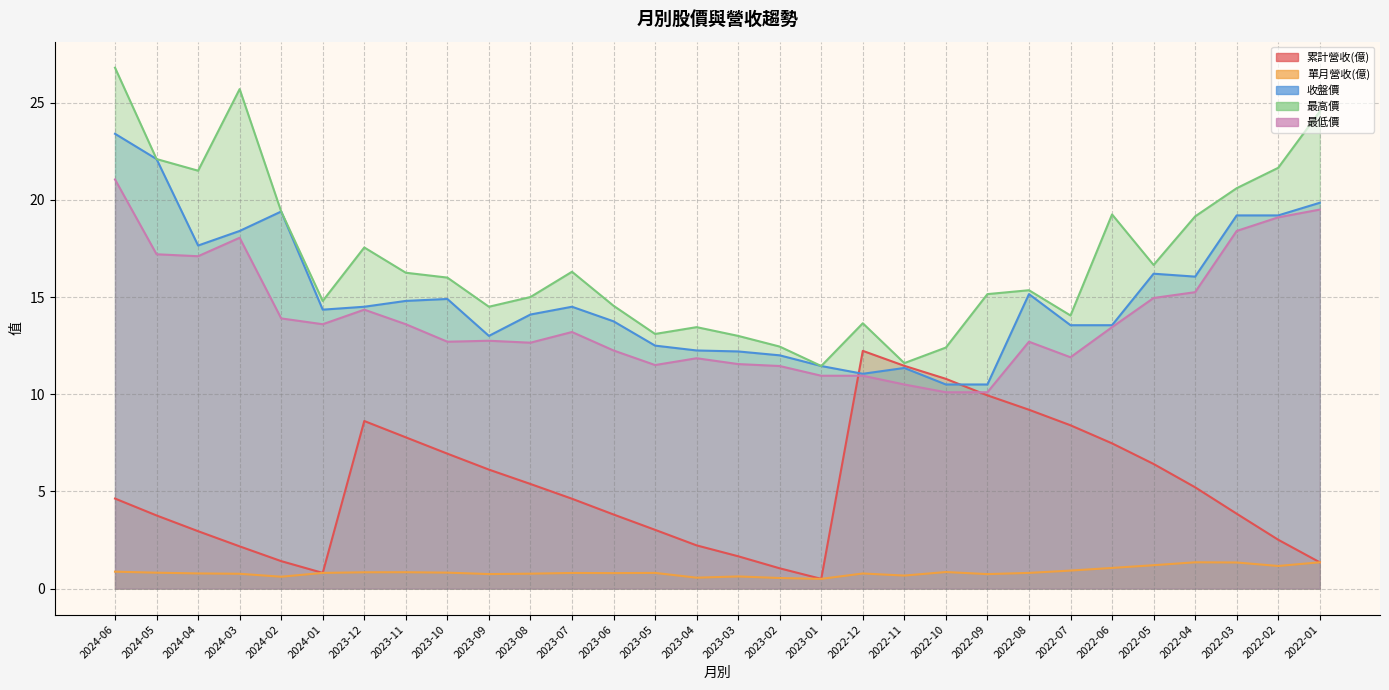

How many series are shown in this chart?

5